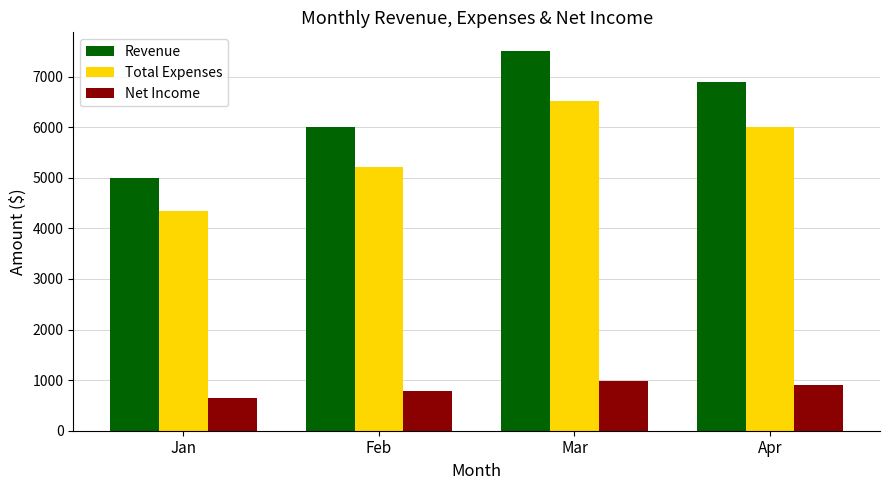

Which series has the largest total across all categories?

Revenue